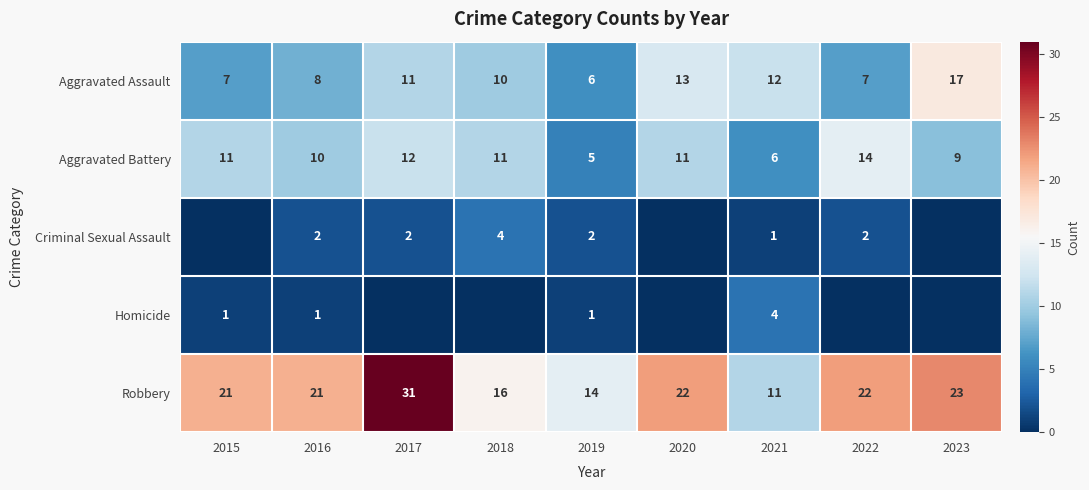

What is the average value of the Aggravated Battery series?

10